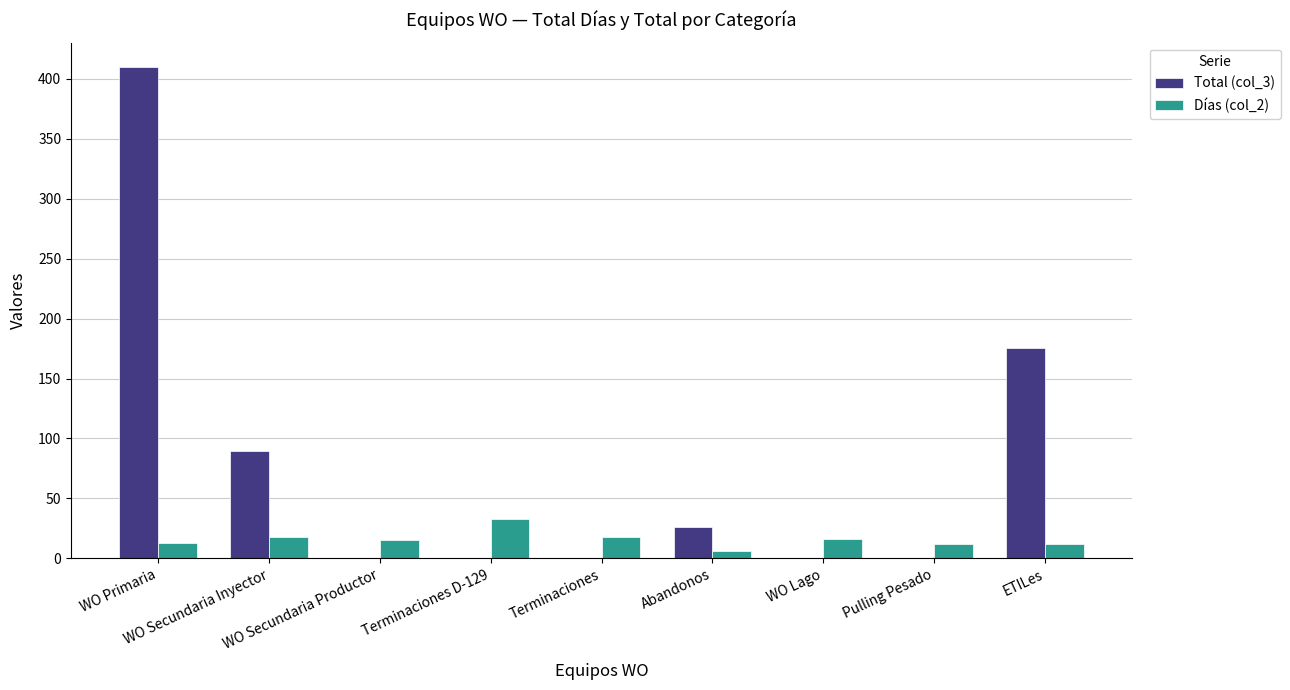

What is the maximum value for Días (col_2)?

33.0